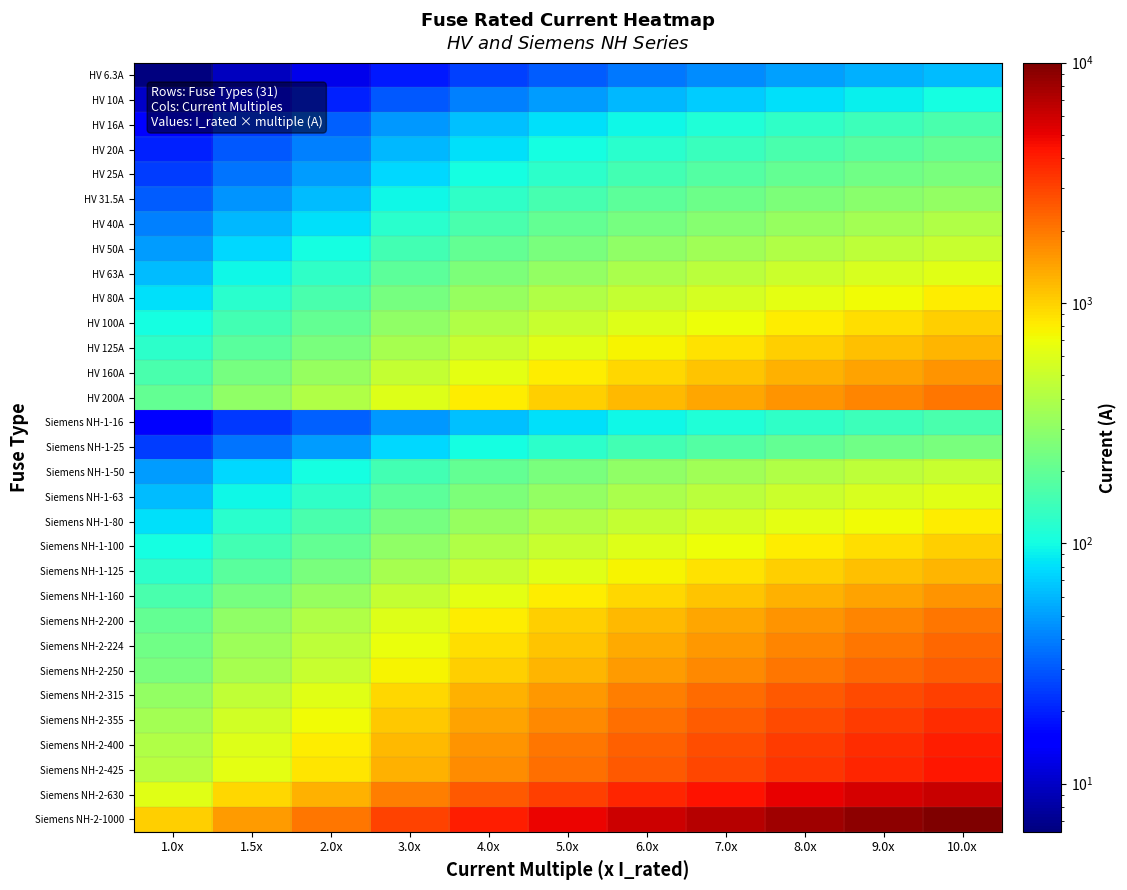

Reading right to left, transcribe all the data shown in this chart.

HV 6.3A: 10.0x=63.0	9.0x=56.7	8.0x=50.4	7.0x=44.1	6.0x=37.8	5.0x=31.5	4.0x=25.2	3.0x=18.9	2.0x=12.6	1.5x=9.4	1.0x=6.3
HV 10A: 10.0x=100.0	9.0x=90.0	8.0x=80.0	7.0x=70.0	6.0x=60.0	5.0x=50.0	4.0x=40.0	3.0x=30.0	2.0x=20.0	1.5x=15.0	1.0x=10.0
HV 16A: 10.0x=160.0	9.0x=144.0	8.0x=128.0	7.0x=112.0	6.0x=96.0	5.0x=80.0	4.0x=64.0	3.0x=48.0	2.0x=32.0	1.5x=24.0	1.0x=16.0
HV 20A: 10.0x=200.0	9.0x=180.0	8.0x=160.0	7.0x=140.0	6.0x=120.0	5.0x=100.0	4.0x=80.0	3.0x=60.0	2.0x=40.0	1.5x=30.0	1.0x=20.0
HV 25A: 10.0x=250.0	9.0x=225.0	8.0x=200.0	7.0x=175.0	6.0x=150.0	5.0x=125.0	4.0x=100.0	3.0x=75.0	2.0x=50.0	1.5x=37.5	1.0x=25.0
HV 31.5A: 10.0x=315.0	9.0x=283.5	8.0x=252.0	7.0x=220.5	6.0x=189.0	5.0x=157.5	4.0x=126.0	3.0x=94.5	2.0x=63.0	1.5x=47.2	1.0x=31.5
HV 40A: 10.0x=400.0	9.0x=360.0	8.0x=320.0	7.0x=280.0	6.0x=240.0	5.0x=200.0	4.0x=160.0	3.0x=120.0	2.0x=80.0	1.5x=60.0	1.0x=40.0
HV 50A: 10.0x=500.0	9.0x=450.0	8.0x=400.0	7.0x=350.0	6.0x=300.0	5.0x=250.0	4.0x=200.0	3.0x=150.0	2.0x=100.0	1.5x=75.0	1.0x=50.0
HV 63A: 10.0x=630.0	9.0x=567.0	8.0x=504.0	7.0x=441.0	6.0x=378.0	5.0x=315.0	4.0x=252.0	3.0x=189.0	2.0x=126.0	1.5x=94.5	1.0x=63.0
HV 80A: 10.0x=800.0	9.0x=720.0	8.0x=640.0	7.0x=560.0	6.0x=480.0	5.0x=400.0	4.0x=320.0	3.0x=240.0	2.0x=160.0	1.5x=120.0	1.0x=80.0
HV 100A: 10.0x=1000.0	9.0x=900.0	8.0x=800.0	7.0x=700.0	6.0x=600.0	5.0x=500.0	4.0x=400.0	3.0x=300.0	2.0x=200.0	1.5x=150.0	1.0x=100.0
HV 125A: 10.0x=1250.0	9.0x=1125.0	8.0x=1000.0	7.0x=875.0	6.0x=750.0	5.0x=625.0	4.0x=500.0	3.0x=375.0	2.0x=250.0	1.5x=187.5	1.0x=125.0
HV 160A: 10.0x=1600.0	9.0x=1440.0	8.0x=1280.0	7.0x=1120.0	6.0x=960.0	5.0x=800.0	4.0x=640.0	3.0x=480.0	2.0x=320.0	1.5x=240.0	1.0x=160.0
HV 200A: 10.0x=2000.0	9.0x=1800.0	8.0x=1600.0	7.0x=1400.0	6.0x=1200.0	5.0x=1000.0	4.0x=800.0	3.0x=600.0	2.0x=400.0	1.5x=300.0	1.0x=200.0
Siemens NH-1-16: 10.0x=160.0	9.0x=144.0	8.0x=128.0	7.0x=112.0	6.0x=96.0	5.0x=80.0	4.0x=64.0	3.0x=48.0	2.0x=32.0	1.5x=24.0	1.0x=16.0
Siemens NH-1-25: 10.0x=250.0	9.0x=225.0	8.0x=200.0	7.0x=175.0	6.0x=150.0	5.0x=125.0	4.0x=100.0	3.0x=75.0	2.0x=50.0	1.5x=37.5	1.0x=25.0
Siemens NH-1-50: 10.0x=500.0	9.0x=450.0	8.0x=400.0	7.0x=350.0	6.0x=300.0	5.0x=250.0	4.0x=200.0	3.0x=150.0	2.0x=100.0	1.5x=75.0	1.0x=50.0
Siemens NH-1-63: 10.0x=630.0	9.0x=567.0	8.0x=504.0	7.0x=441.0	6.0x=378.0	5.0x=315.0	4.0x=252.0	3.0x=189.0	2.0x=126.0	1.5x=94.5	1.0x=63.0
Siemens NH-1-80: 10.0x=800.0	9.0x=720.0	8.0x=640.0	7.0x=560.0	6.0x=480.0	5.0x=400.0	4.0x=320.0	3.0x=240.0	2.0x=160.0	1.5x=120.0	1.0x=80.0
Siemens NH-1-100: 10.0x=1000.0	9.0x=900.0	8.0x=800.0	7.0x=700.0	6.0x=600.0	5.0x=500.0	4.0x=400.0	3.0x=300.0	2.0x=200.0	1.5x=150.0	1.0x=100.0
Siemens NH-1-125: 10.0x=1250.0	9.0x=1125.0	8.0x=1000.0	7.0x=875.0	6.0x=750.0	5.0x=625.0	4.0x=500.0	3.0x=375.0	2.0x=250.0	1.5x=187.5	1.0x=125.0
Siemens NH-1-160: 10.0x=1600.0	9.0x=1440.0	8.0x=1280.0	7.0x=1120.0	6.0x=960.0	5.0x=800.0	4.0x=640.0	3.0x=480.0	2.0x=320.0	1.5x=240.0	1.0x=160.0
Siemens NH-2-200: 10.0x=2000.0	9.0x=1800.0	8.0x=1600.0	7.0x=1400.0	6.0x=1200.0	5.0x=1000.0	4.0x=800.0	3.0x=600.0	2.0x=400.0	1.5x=300.0	1.0x=200.0
Siemens NH-2-224: 10.0x=2240.0	9.0x=2016.0	8.0x=1792.0	7.0x=1568.0	6.0x=1344.0	5.0x=1120.0	4.0x=896.0	3.0x=672.0	2.0x=448.0	1.5x=336.0	1.0x=224.0
Siemens NH-2-250: 10.0x=2500.0	9.0x=2250.0	8.0x=2000.0	7.0x=1750.0	6.0x=1500.0	5.0x=1250.0	4.0x=1000.0	3.0x=750.0	2.0x=500.0	1.5x=375.0	1.0x=250.0
Siemens NH-2-315: 10.0x=3150.0	9.0x=2835.0	8.0x=2520.0	7.0x=2205.0	6.0x=1890.0	5.0x=1575.0	4.0x=1260.0	3.0x=945.0	2.0x=630.0	1.5x=472.5	1.0x=315.0
Siemens NH-2-355: 10.0x=3550.0	9.0x=3195.0	8.0x=2840.0	7.0x=2485.0	6.0x=2130.0	5.0x=1775.0	4.0x=1420.0	3.0x=1065.0	2.0x=710.0	1.5x=532.5	1.0x=355.0
Siemens NH-2-400: 10.0x=4000.0	9.0x=3600.0	8.0x=3200.0	7.0x=2800.0	6.0x=2400.0	5.0x=2000.0	4.0x=1600.0	3.0x=1200.0	2.0x=800.0	1.5x=600.0	1.0x=400.0
Siemens NH-2-425: 10.0x=4250.0	9.0x=3825.0	8.0x=3400.0	7.0x=2975.0	6.0x=2550.0	5.0x=2125.0	4.0x=1700.0	3.0x=1275.0	2.0x=850.0	1.5x=637.5	1.0x=425.0
Siemens NH-2-630: 10.0x=6300.0	9.0x=5670.0	8.0x=5040.0	7.0x=4410.0	6.0x=3780.0	5.0x=3150.0	4.0x=2520.0	3.0x=1890.0	2.0x=1260.0	1.5x=945.0	1.0x=630.0
Siemens NH-2-1000: 10.0x=10000.0	9.0x=9000.0	8.0x=8000.0	7.0x=7000.0	6.0x=6000.0	5.0x=5000.0	4.0x=4000.0	3.0x=3000.0	2.0x=2000.0	1.5x=1500.0	1.0x=1000.0